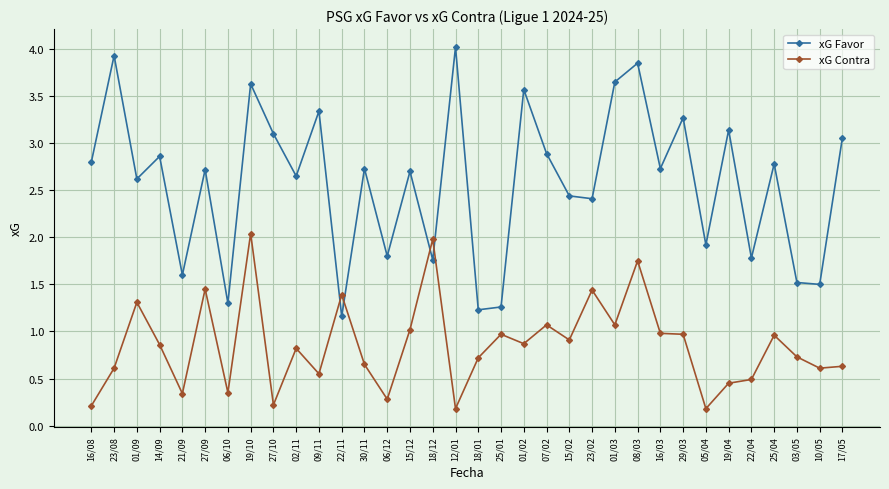

Rank the series by their maximum value, from highest to lowest.

xG Favor, xG Contra